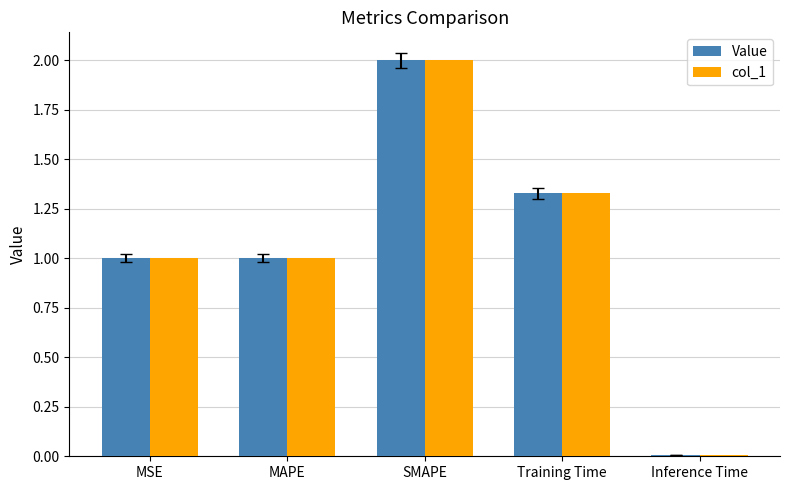

What is the highest value of the Value series?

2.0